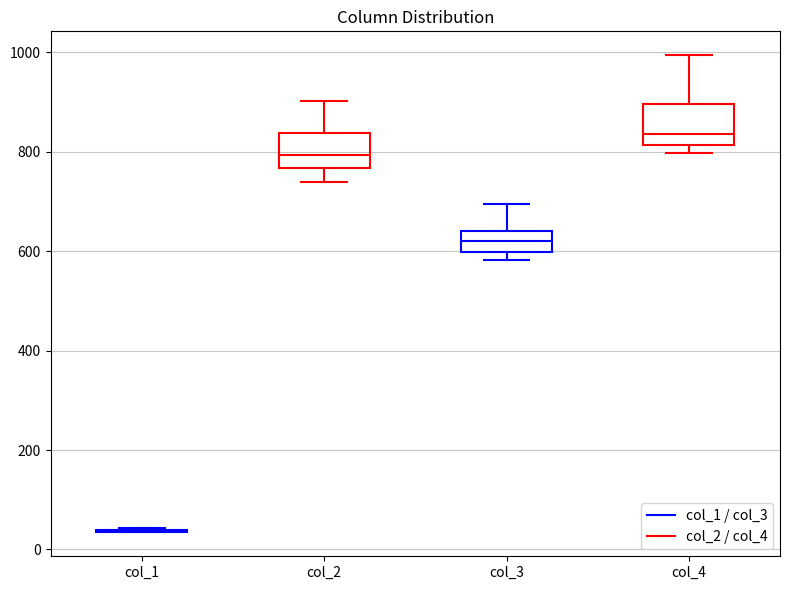

Where does the upper whisker of the box for col_3 end on the y-axis? The values are not printed on the chart, so give them approximately, as read against the axis.

700